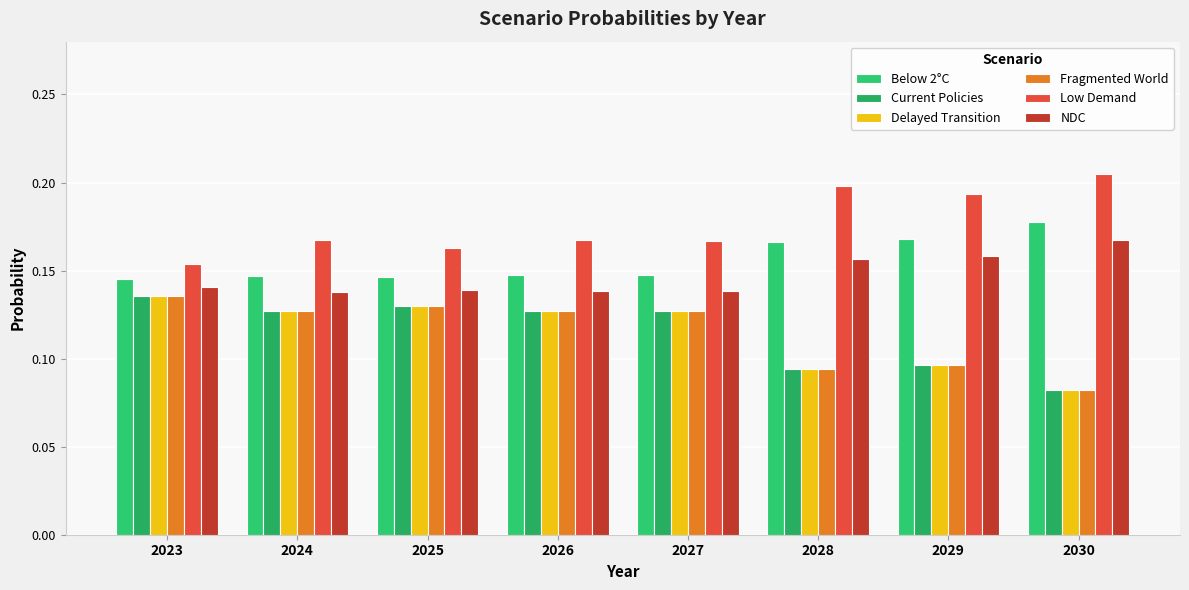

At how many categories does at least one series exceed 0?

8